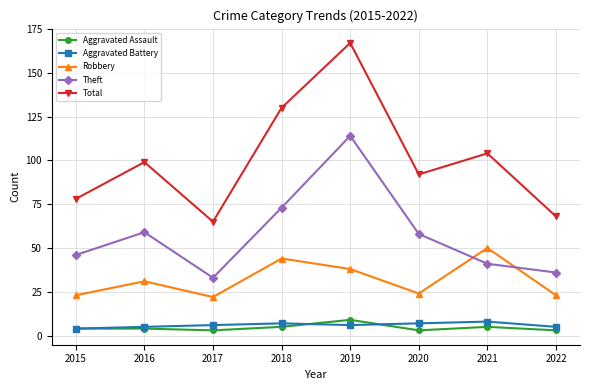

True or false: Aggravated Assault and Theft intersect in this chart.

False